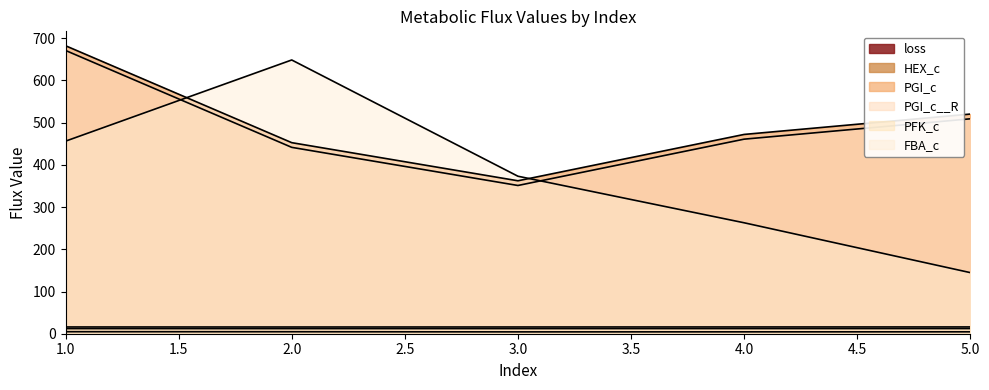

Reading right to left, list all the values displayed in this chart.

loss: 4.5	4.5	4.4	4.7	4.8
HEX_c: 12.3	12.2	12.1	12.1	12.2
PGI_c: 520.3	472.1	362.3	452.6	682.2
PGI_c__R: 509.1	460.9	351.2	441.5	671.0
PFK_c: 16.1	16.0	16.0	15.9	16.0
FBA_c: 144.7	262.8	373.1	648.5	456.1